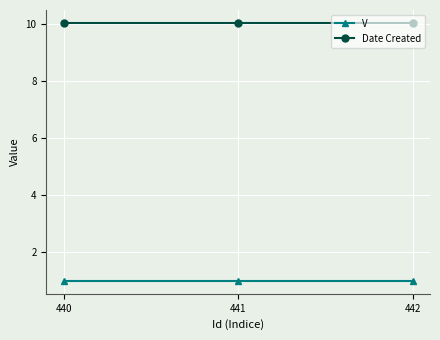

The Date Created series shows 13.2 at 440. True or false?

False